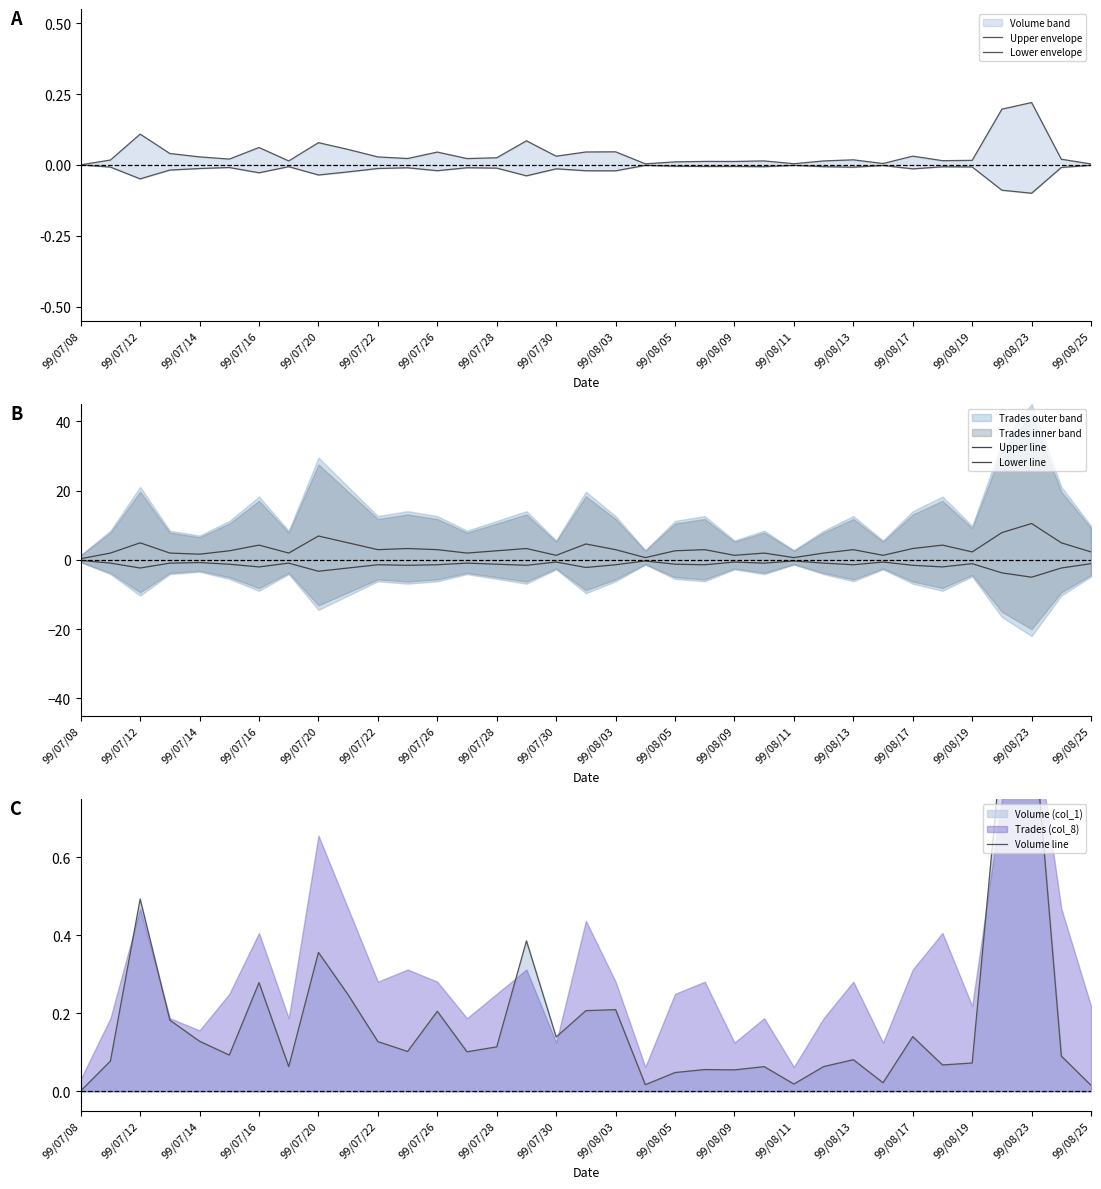

True or false: Volume line has more than 2 points higher than both neighbors.

True